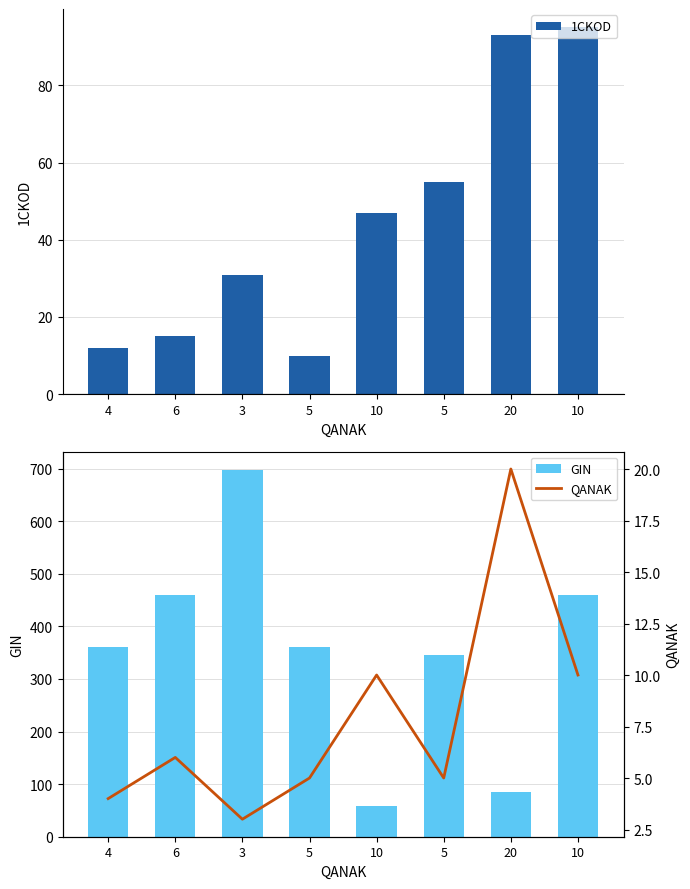

What is the sum of the QANAK values at 5 and 5?

10.0